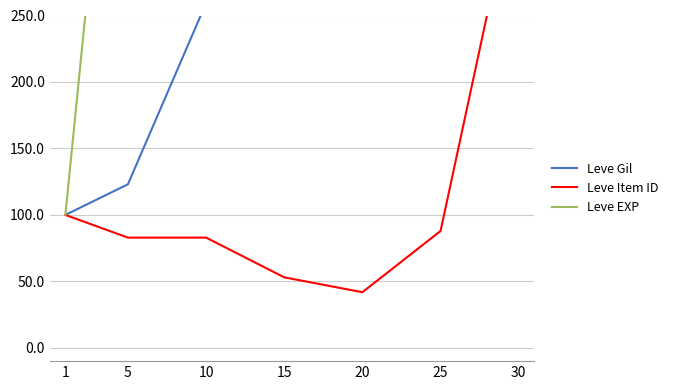

Is it true that Leve EXP equals 3347.3 at 25?

False